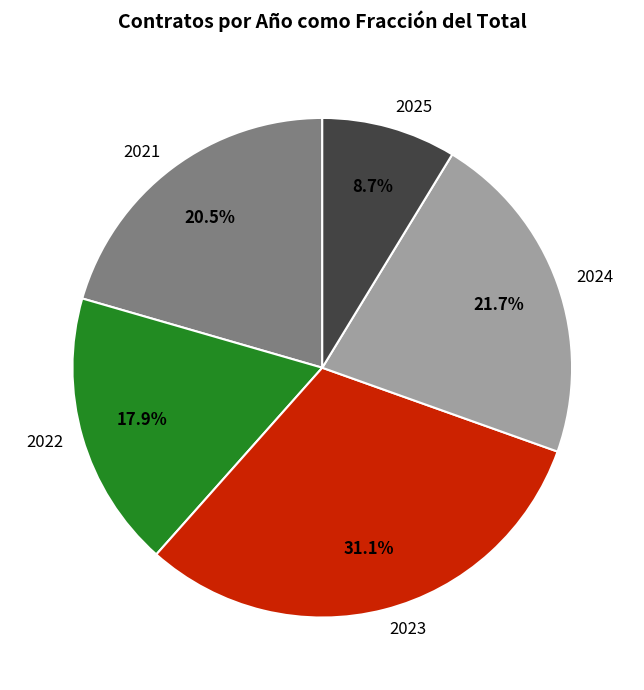

Is 2025 the majority of the pie?

No